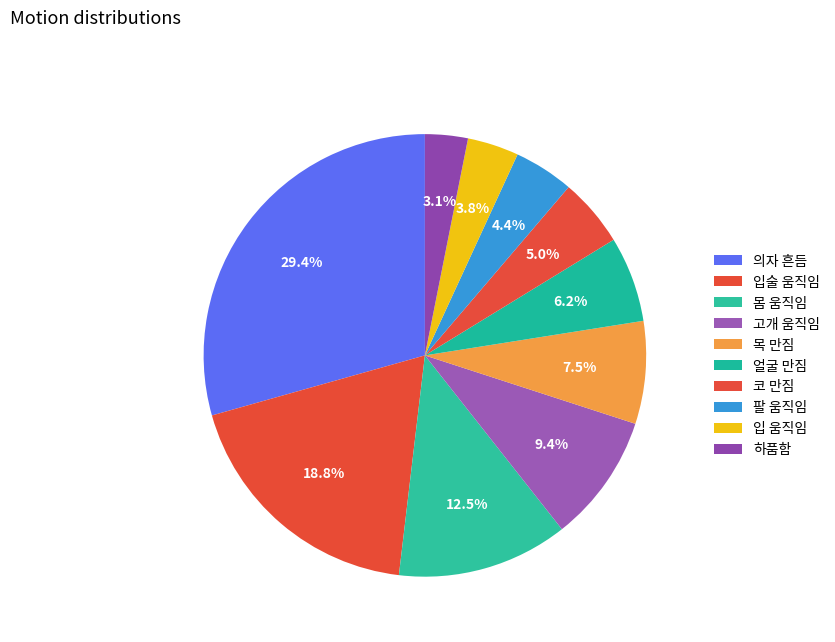

Count the number of slices in the pie.

10